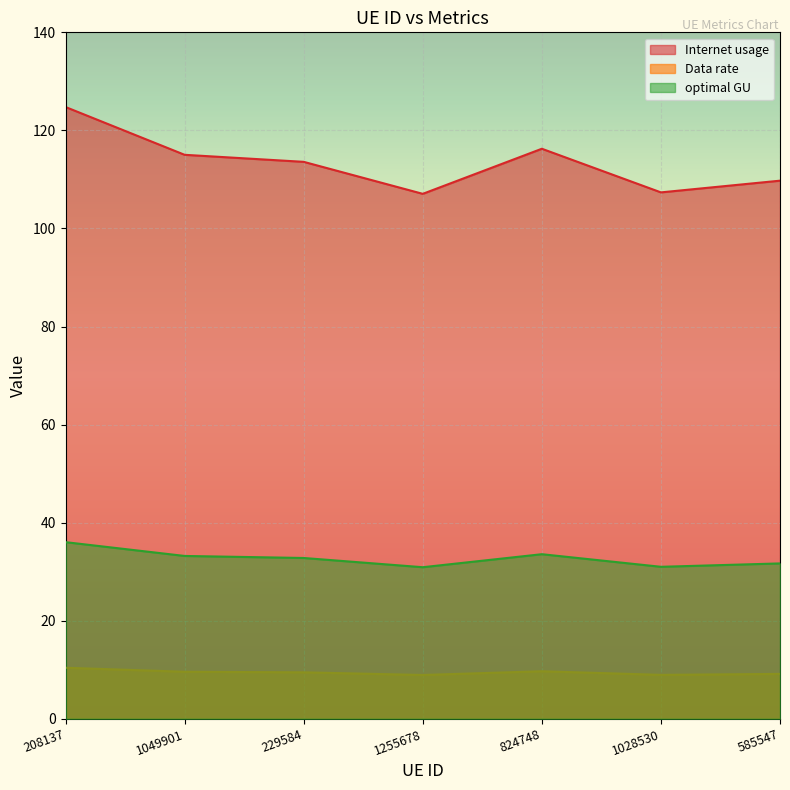

Which label corresponds to the smallest value in the chart?

1255678